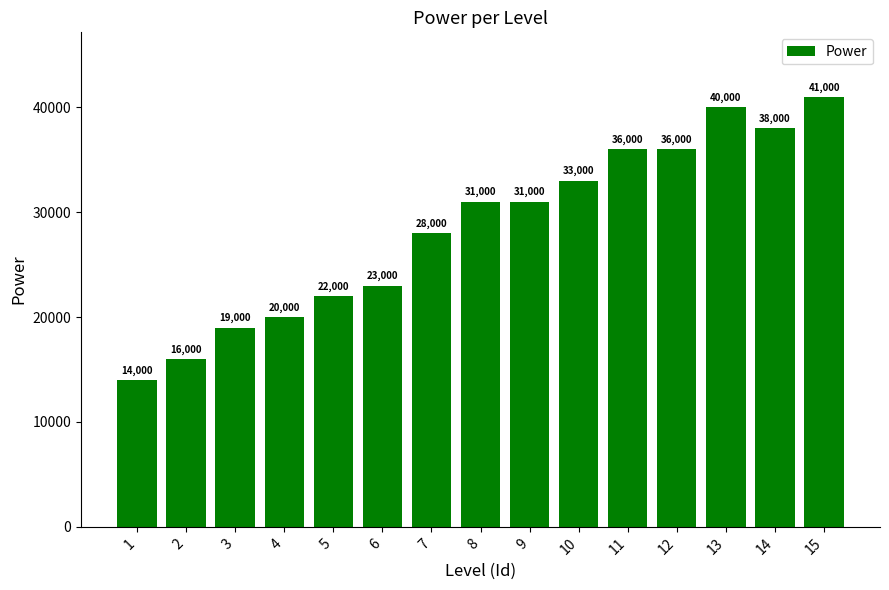

What is the sum of the values at 13 and 12?

76000